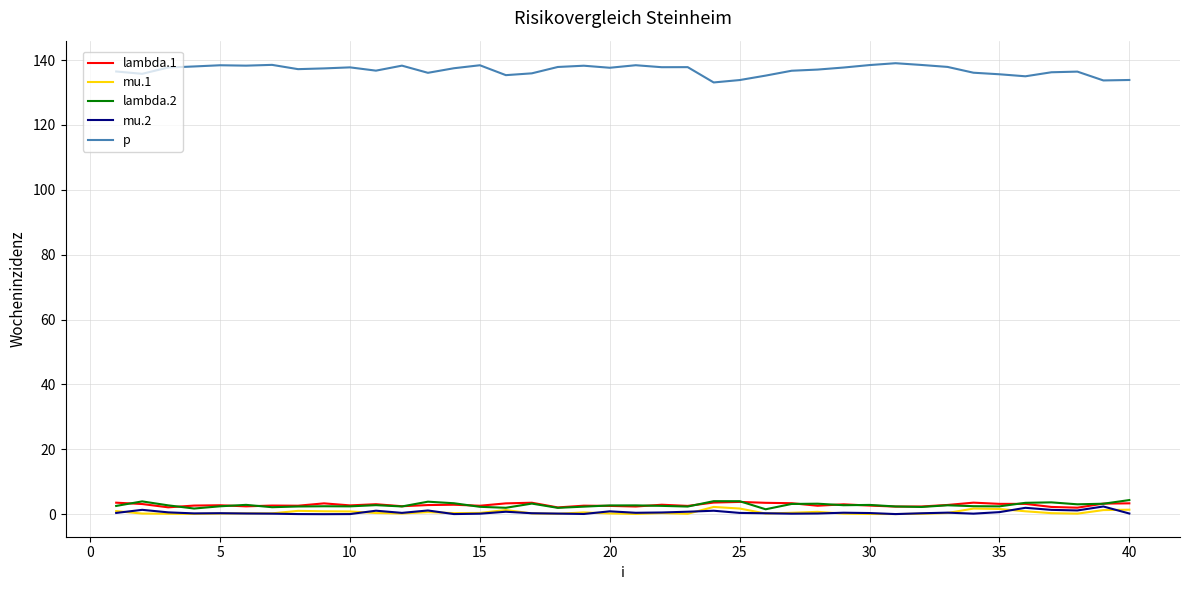

What is the maximum value shown in the chart?

139.0